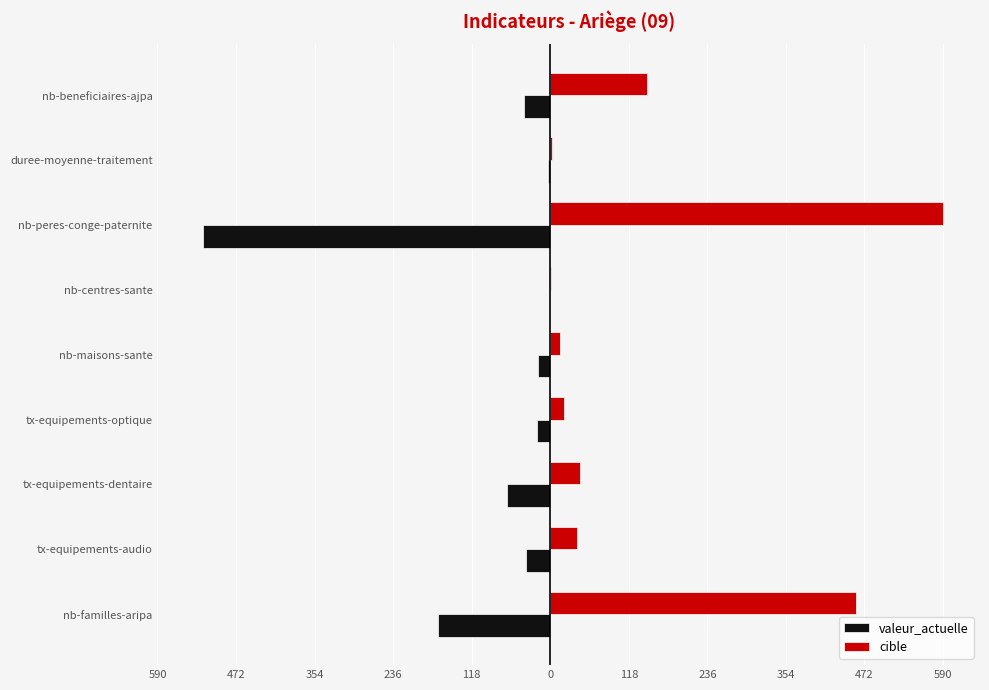

What are all the series names shown in the legend?

valeur_actuelle, cible